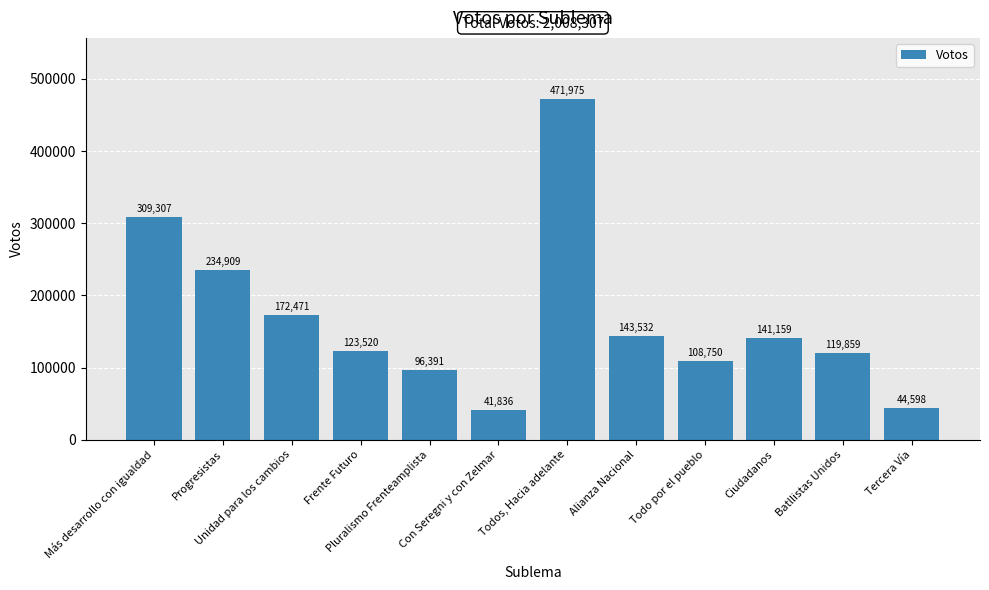

What position from the right is Unidad para los cambios?

10